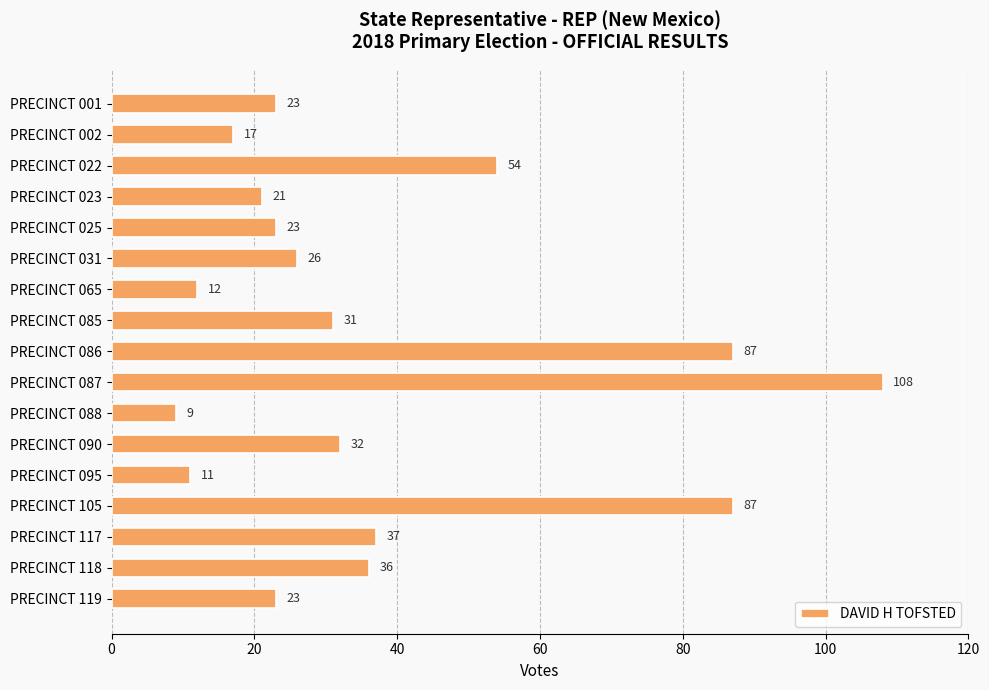

What is the average value?

37